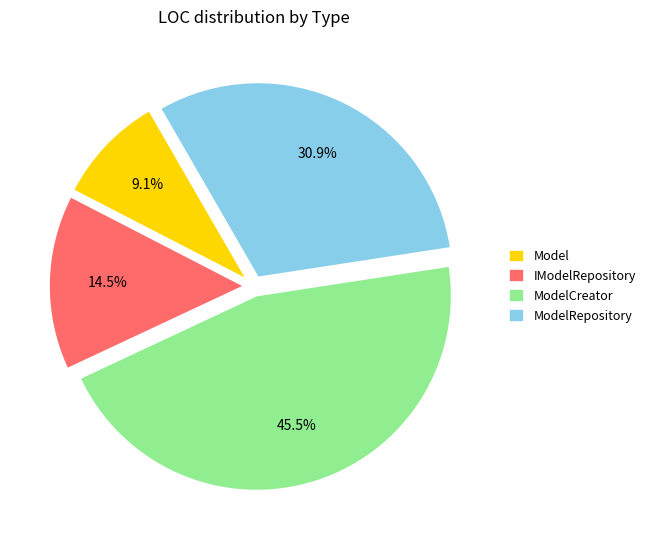

To the nearest percent, what percentage of the pie is ModelRepository?

31%